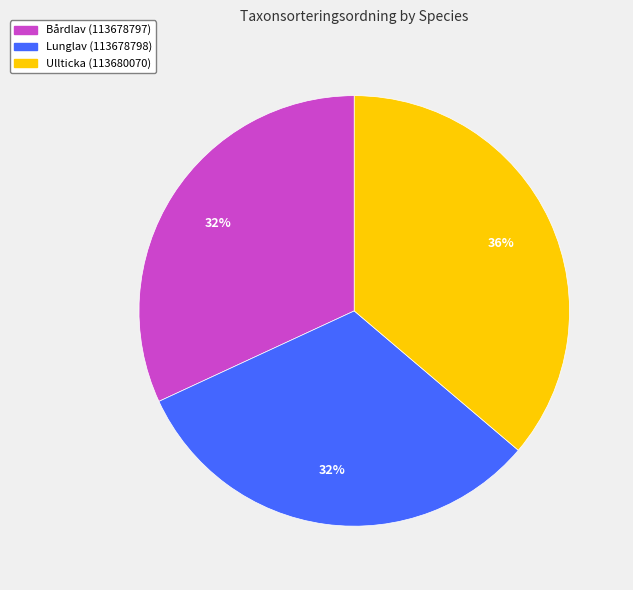

Does Lunglav (113678798) represent more than half of the total?

No